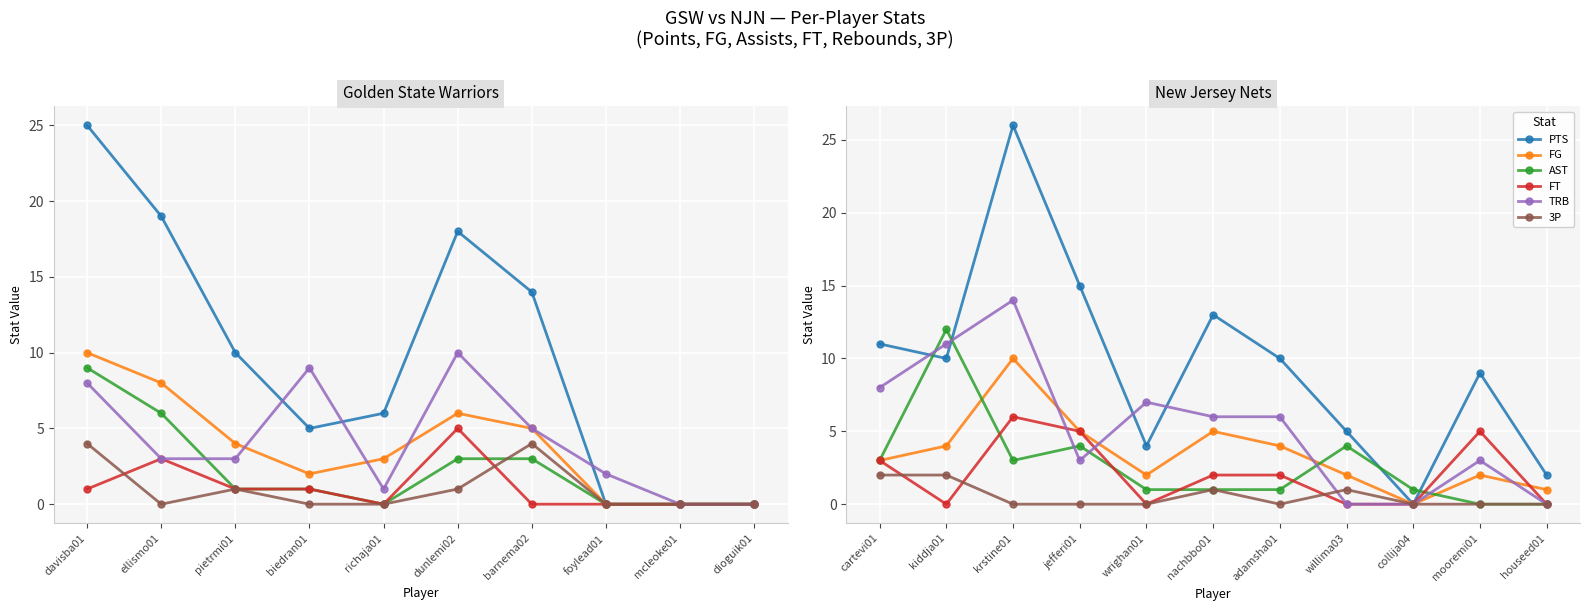

Which series ends up on top after the final intersection of TRB and 3P?

3P